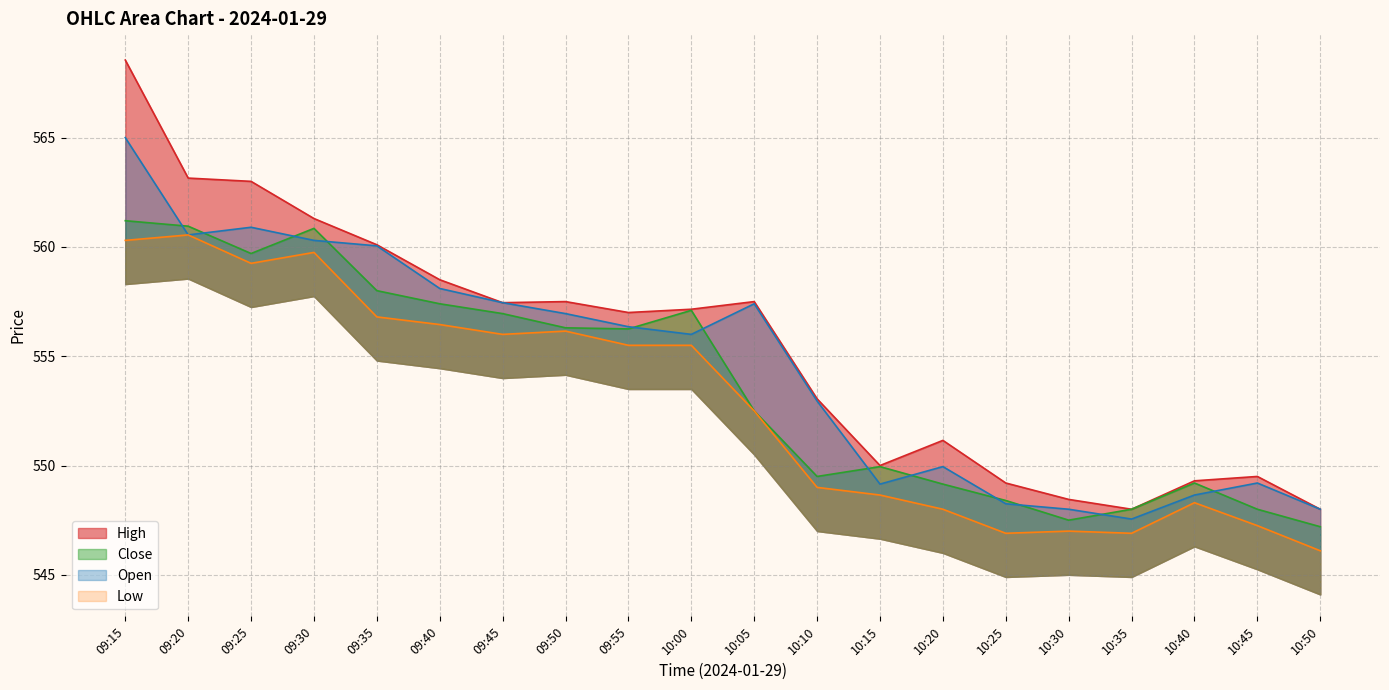

What value does the Open series have at 09:25?

560.9